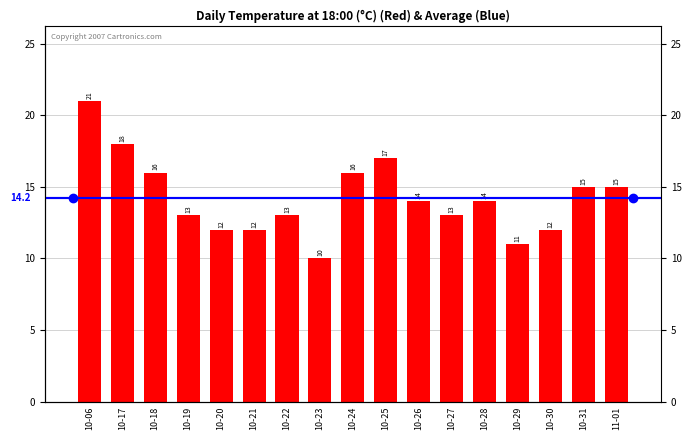

List the labels in order of value, largest first.

10-06, 10-17, 10-25, 10-18, 10-24, 10-31, 11-01, 10-26, 10-28, 10-19, 10-22, 10-27, 10-20, 10-21, 10-30, 10-29, 10-23